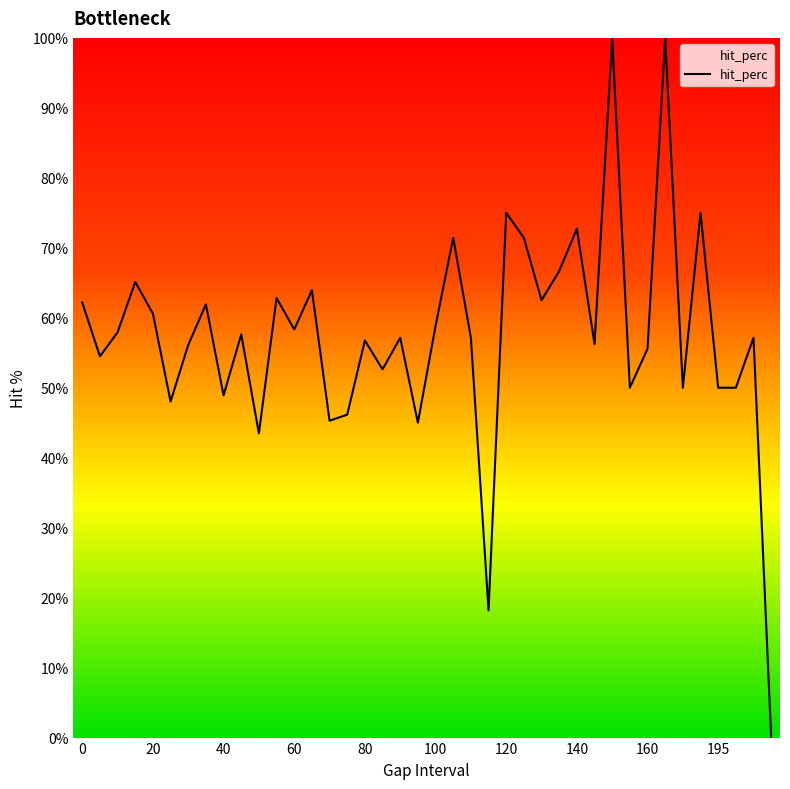

What is the sum of all values?

2302.3